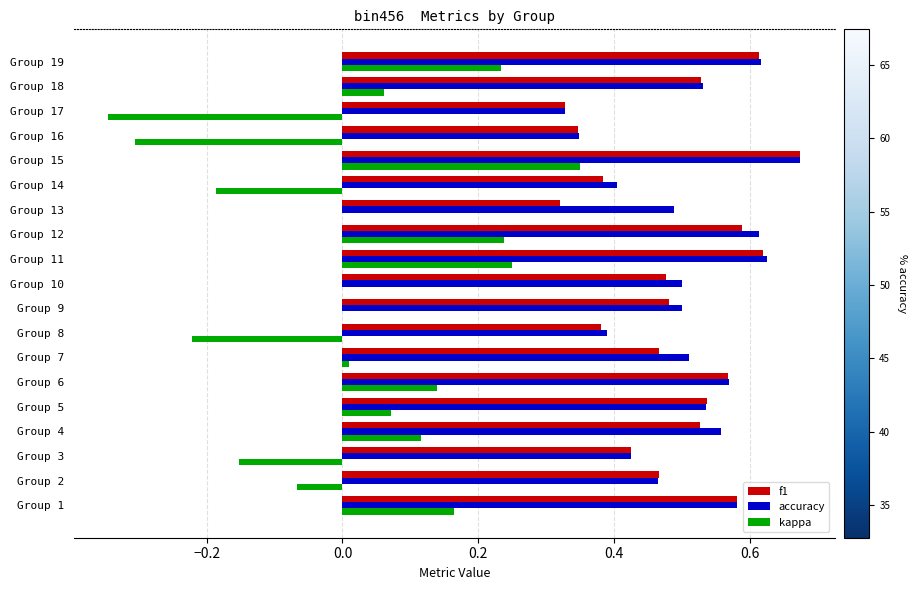

Is the value of kappa at Group 5 greater than the value of f1 at Group 17?

No